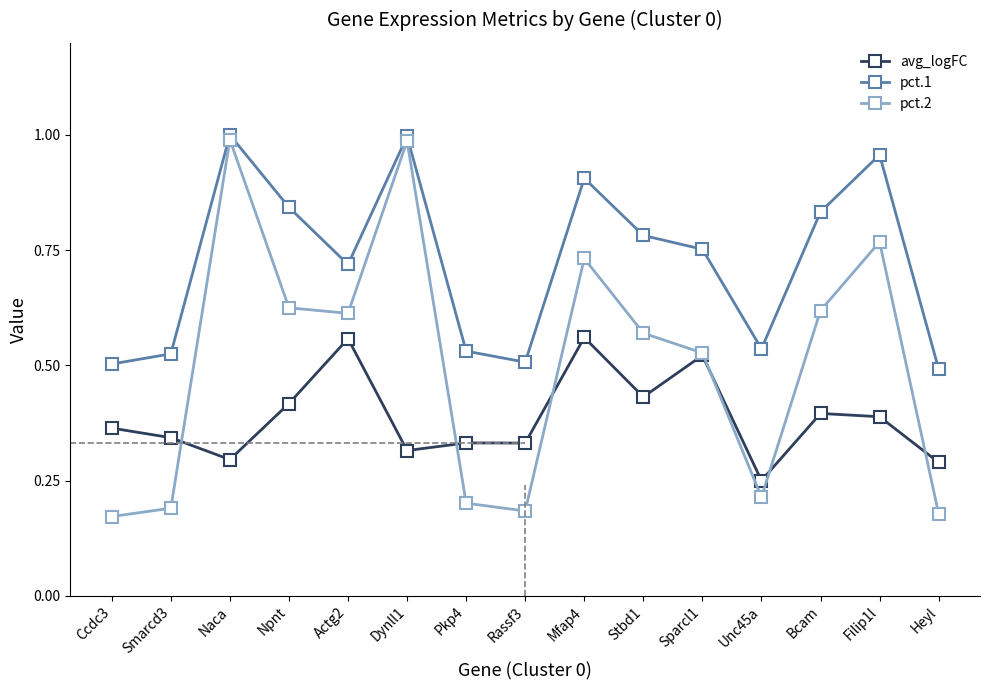

True or false: pct.2 has more than 2 interior local peaks.

True